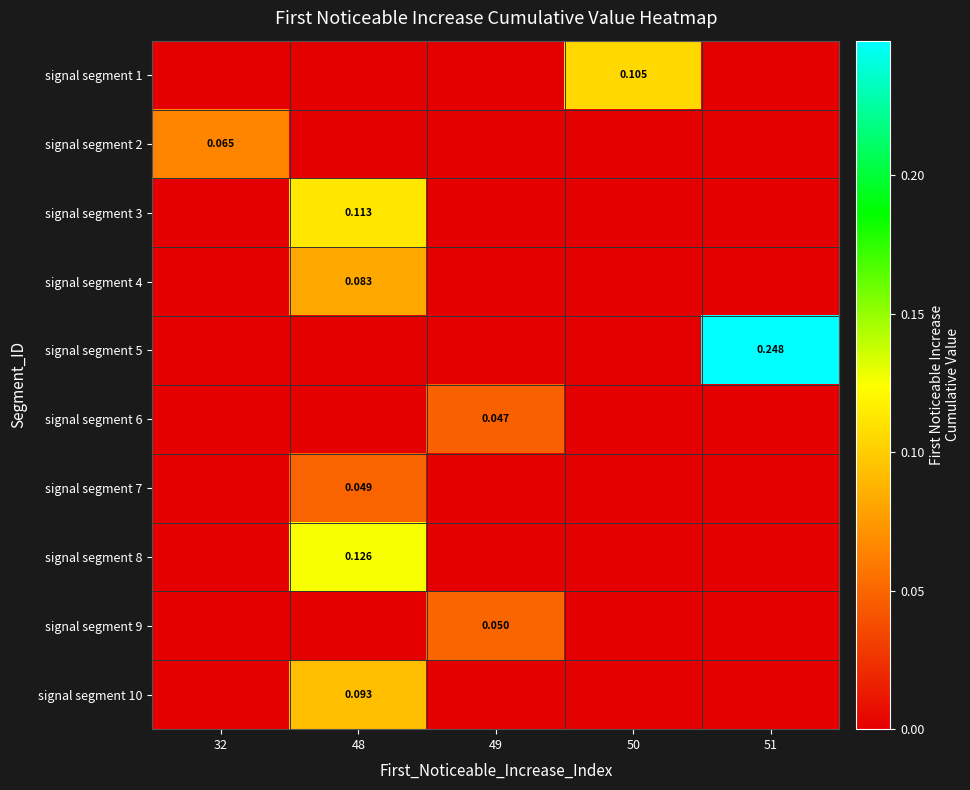

At which category is the sum across all series the highest?

48